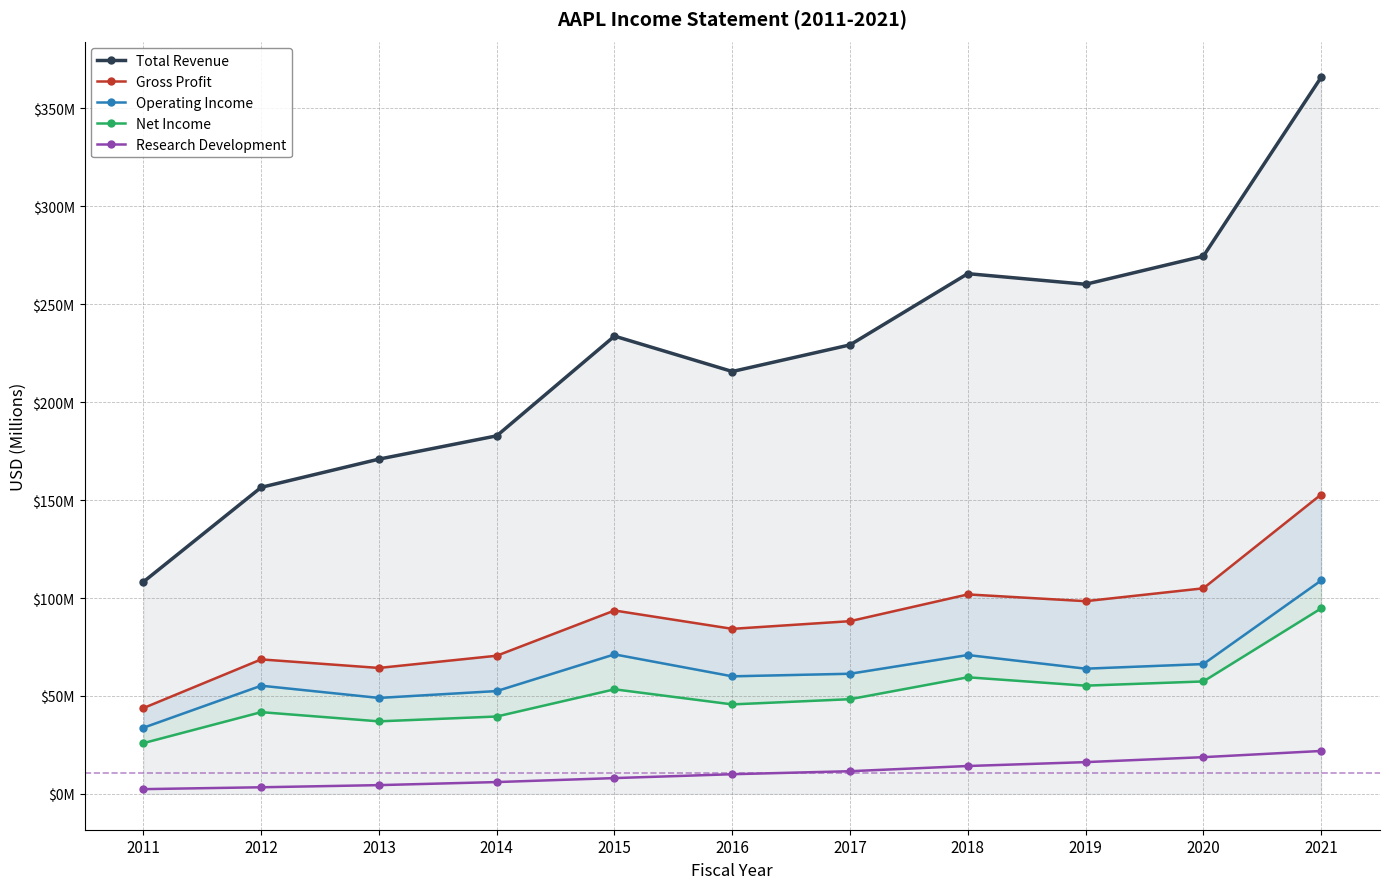

The value of Operating Income at 2018 is 119.4. True or false?

False